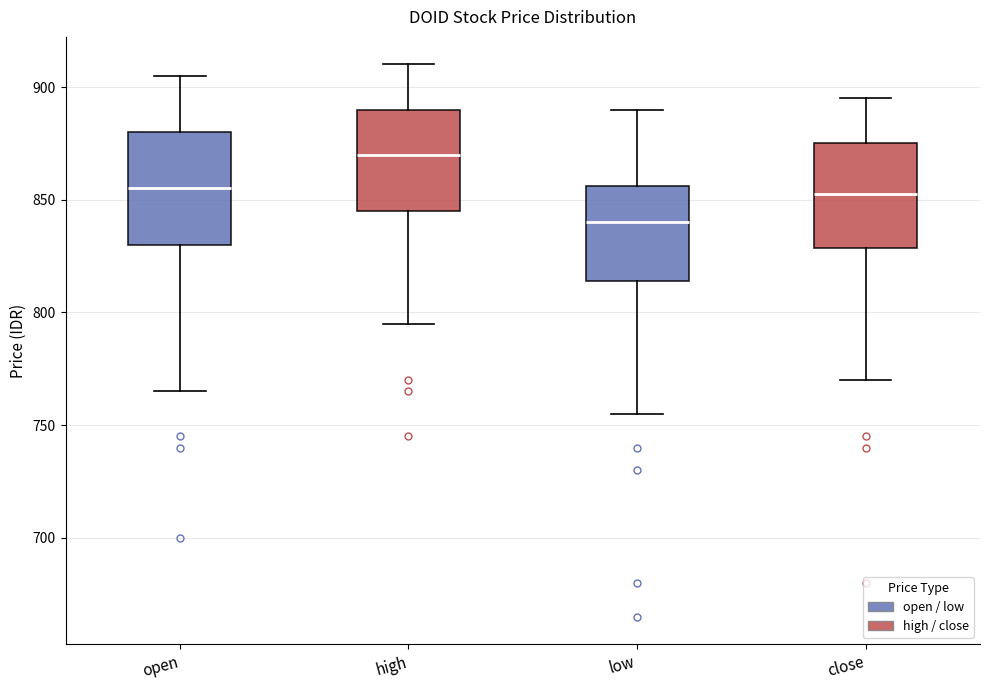

Reading left to right, transcribe this box plot: for each box, give where its median line is, the range the box spans, and where its two whiskers end, as read against the y-axis. The values are not printed on the chart, so give them approximately, as read against the axis.

open: median 855, box 830 to 880, whiskers 765 to 905
high: median 870, box 845 to 890, whiskers 795 to 910
low: median 840, box 815 to 855, whiskers 755 to 890
close: median 855, box 830 to 875, whiskers 770 to 895